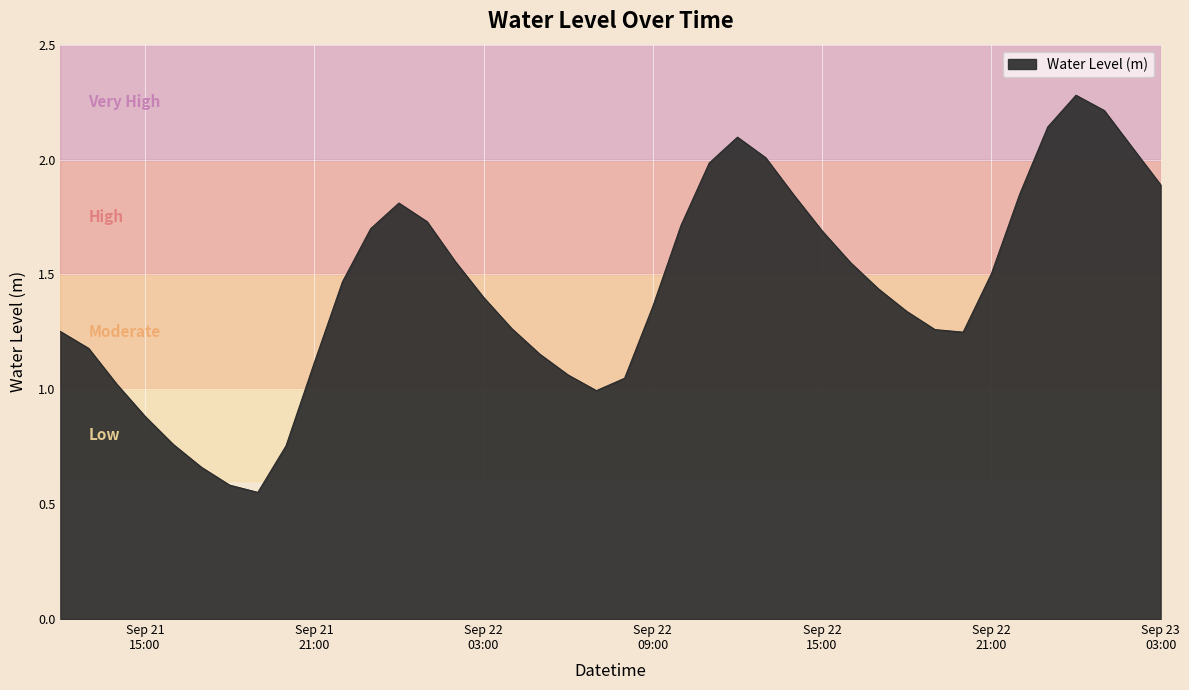

What is the greatest value displayed?

2.3